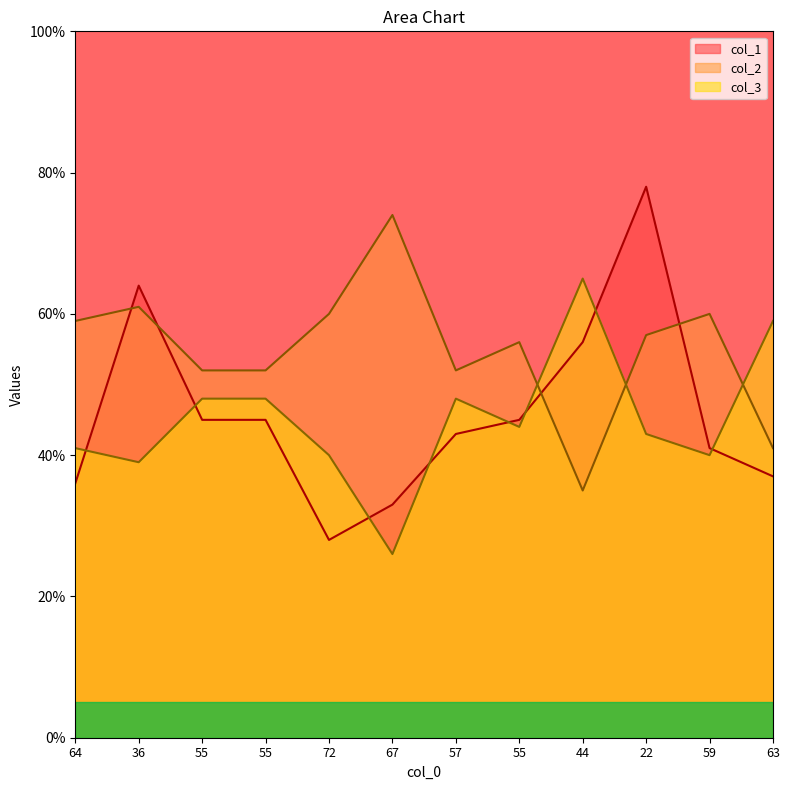

What is the label of the 6th point from the right?

57